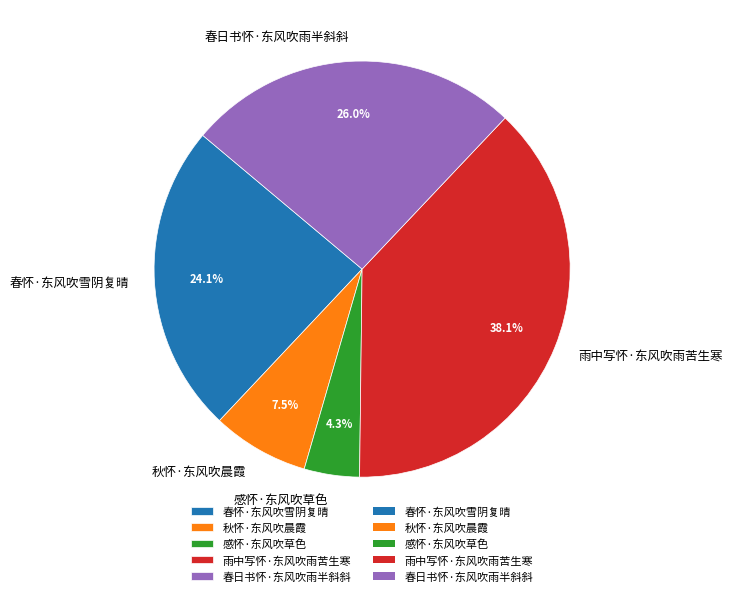

Which has a higher value, 秋怀·东风吹晨霞 or 春怀·东风吹雪阴复晴?

春怀·东风吹雪阴复晴